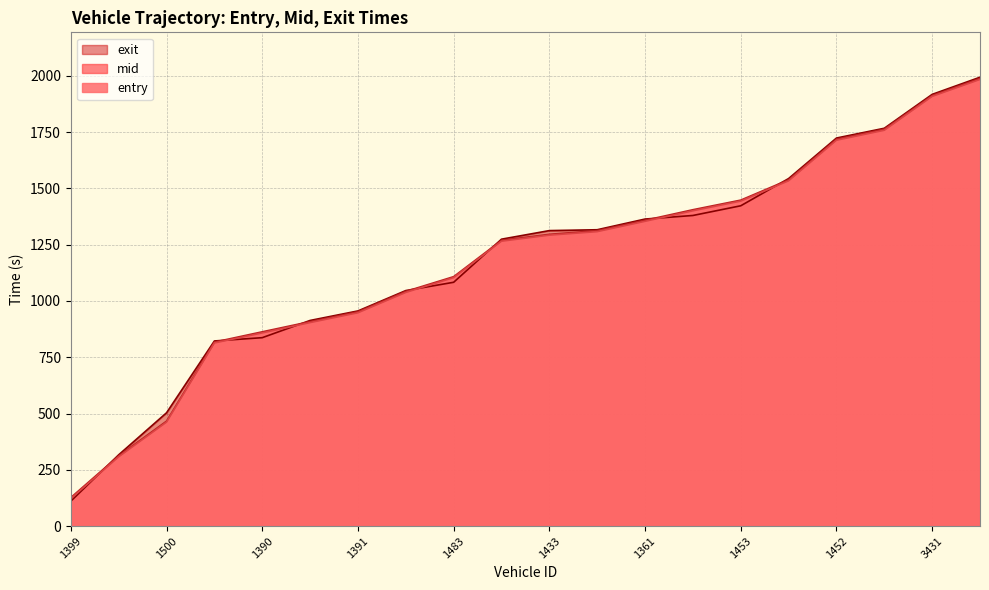

Between 1420 and 1361, which series saw the biggest shift?

exit